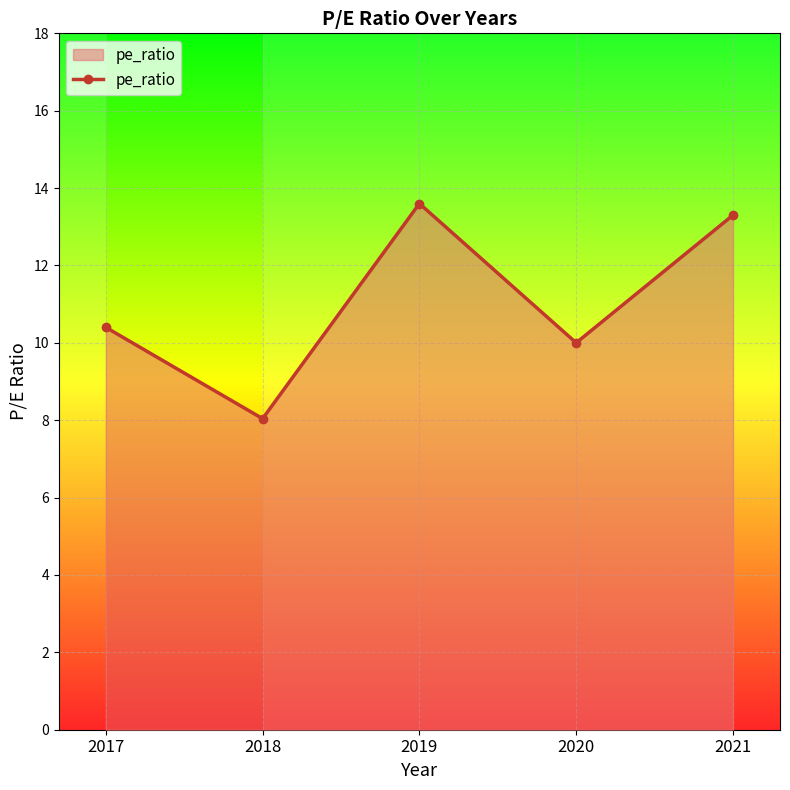

The chart shows a value of 10.4 at 2017. True or false?

True